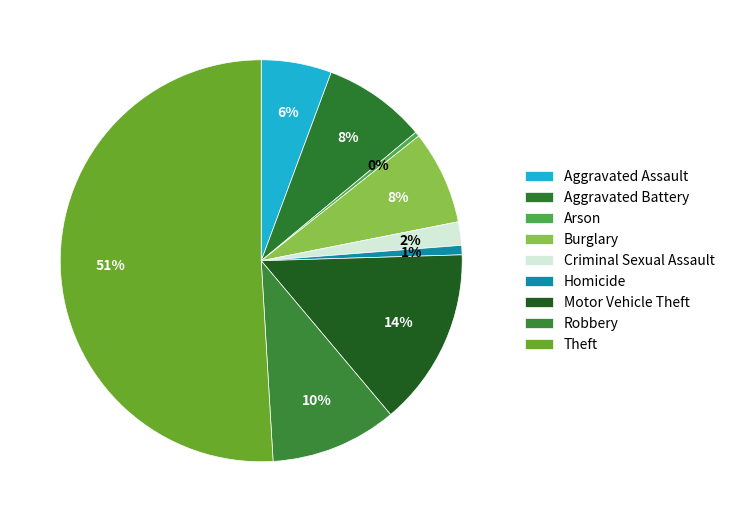

To the nearest percent, what portion does Aggravated Assault represent?

6%